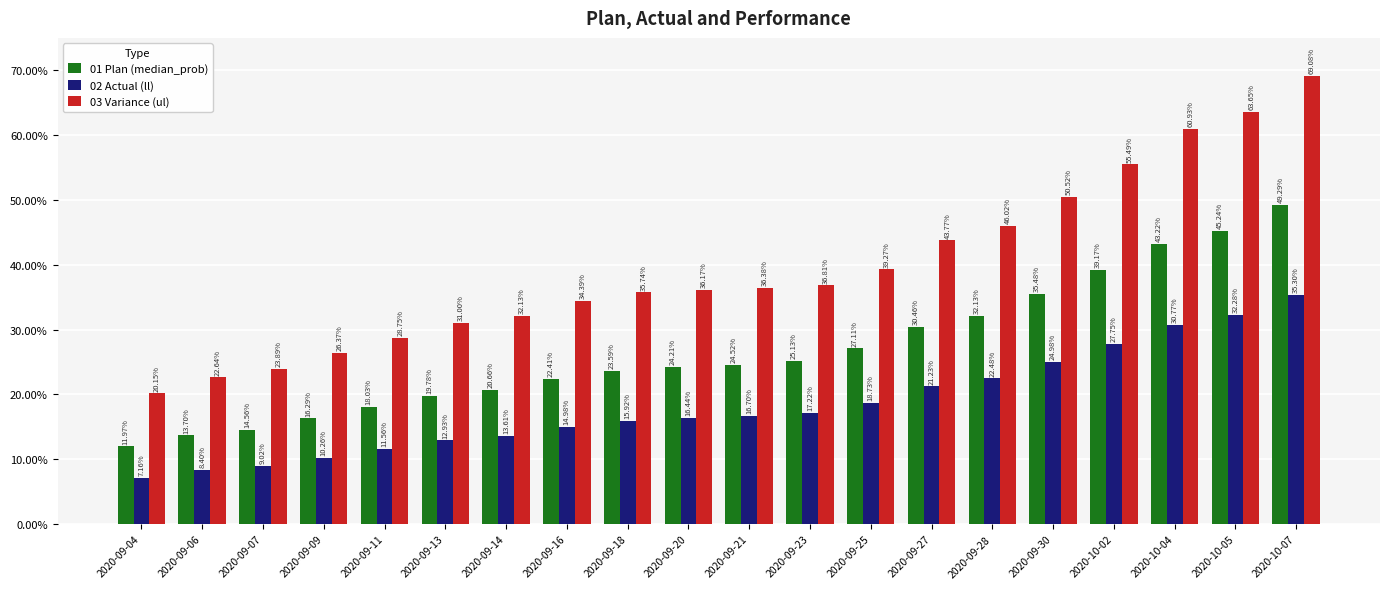

Is it true that 02 Actual (ll) equals 0.3 at 2020-09-28?

False